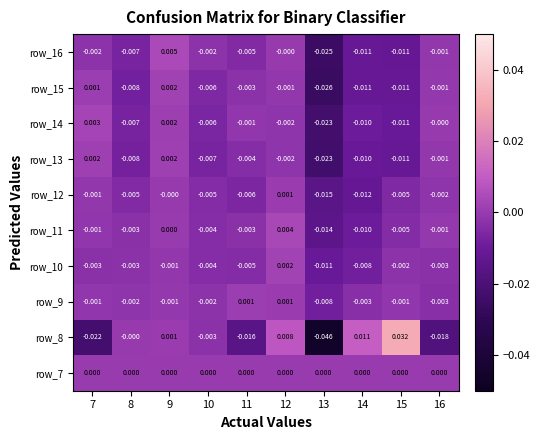

Is the value of row_7 at 10 greater than the value of row_13 at 7?

No